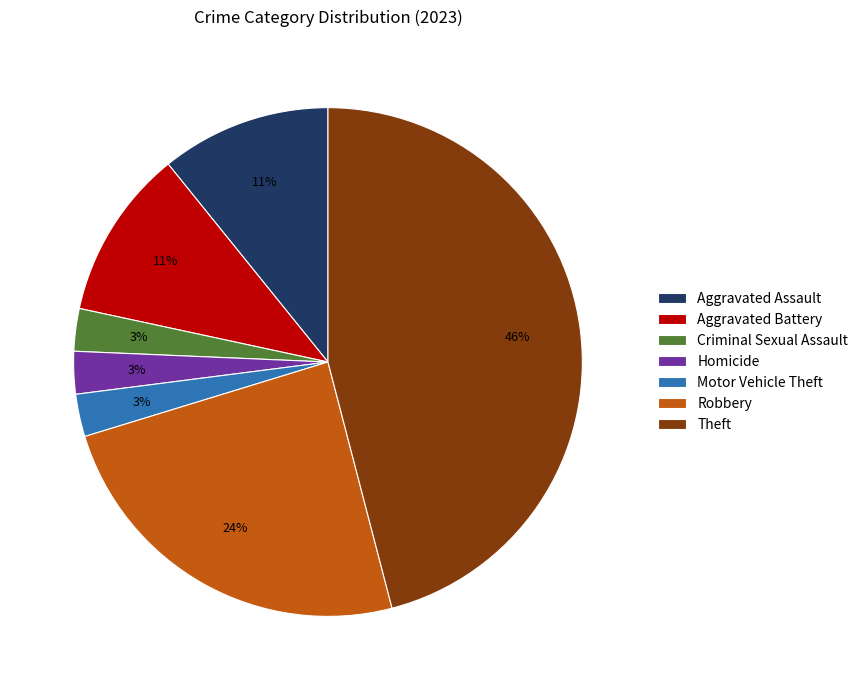

To the nearest percent, what is the difference between the Aggravated Assault and Criminal Sexual Assault slice percentages?

8%